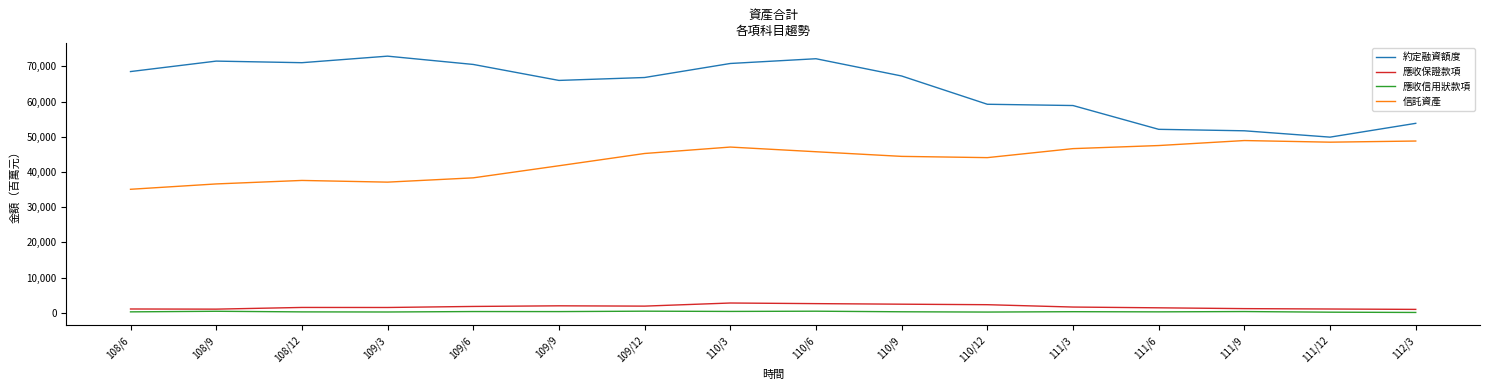

True or false: 約定融資額度 and 應收保證款項 intersect in this chart.

False